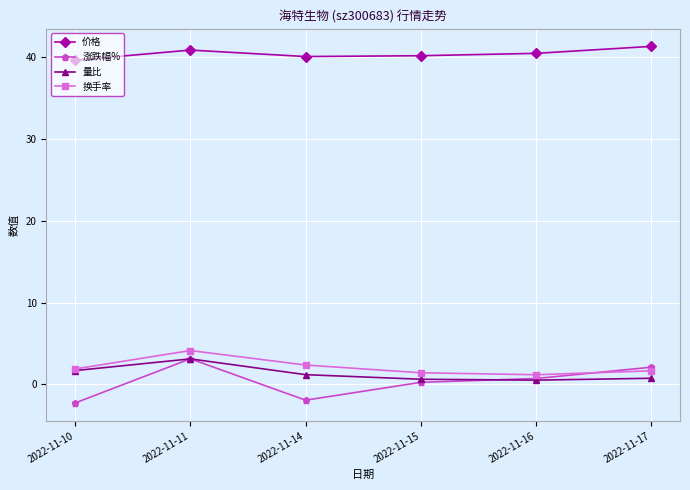

Which series has the largest total across all categories?

价格